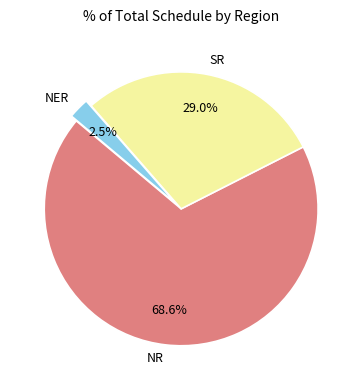

Is the sum of NER and NR greater than half?

Yes